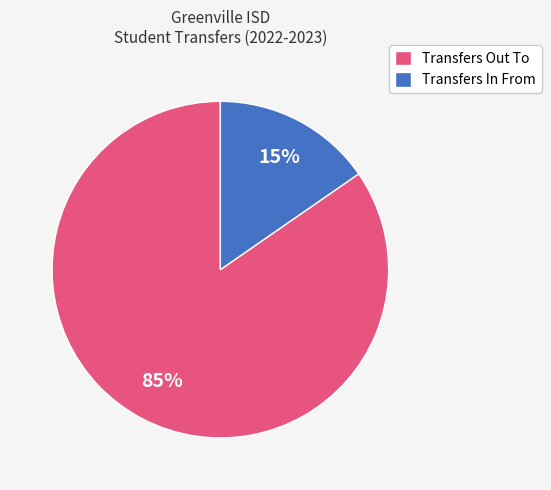

Which slice is the smallest?

Transfers In From